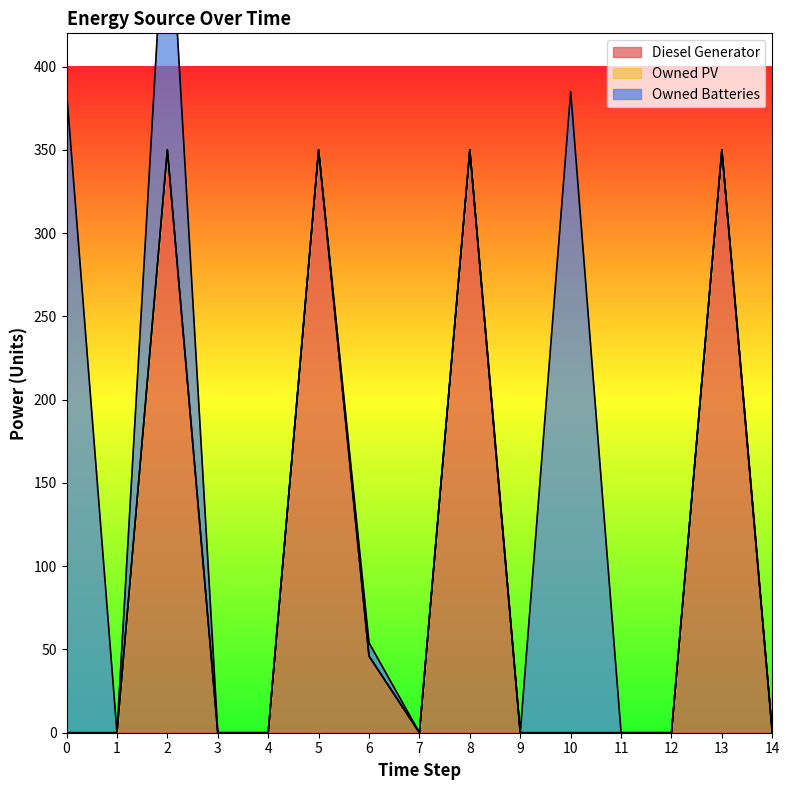

At how many categories does at least one series exceed 136?

6